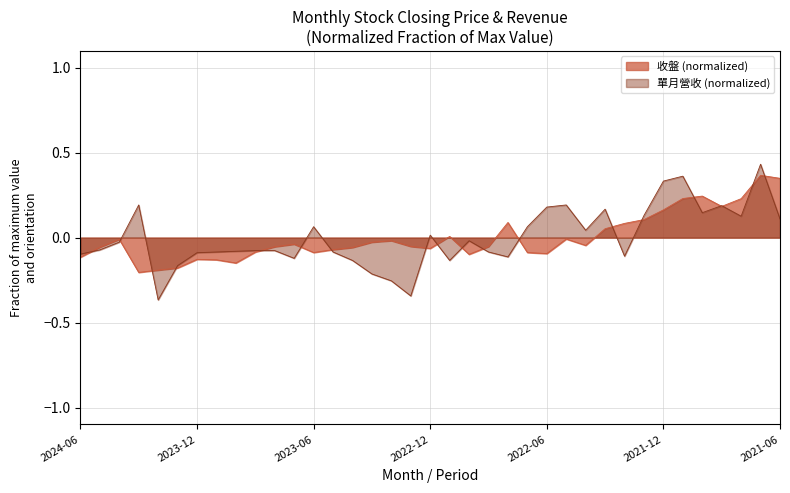

At which category does 單月營收 reach its first local peak?

2024-03